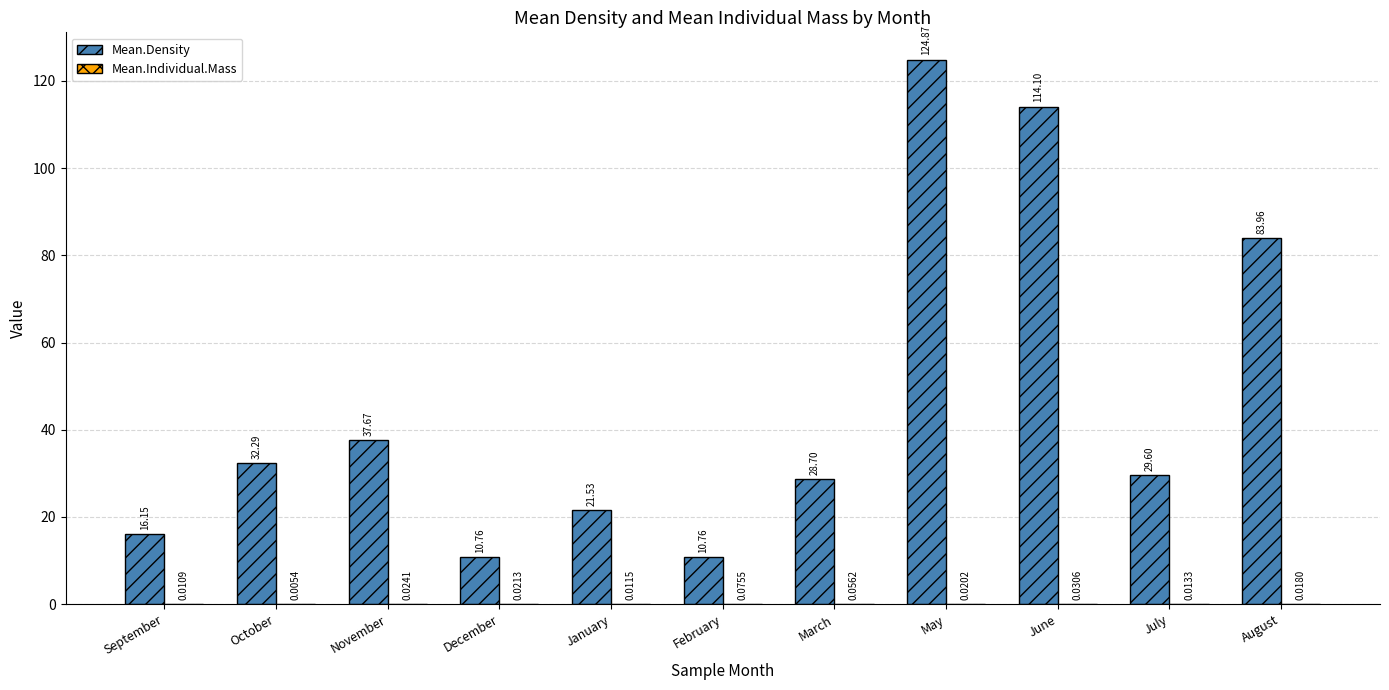

The value of Mean.Density at November is 65.2. True or false?

False